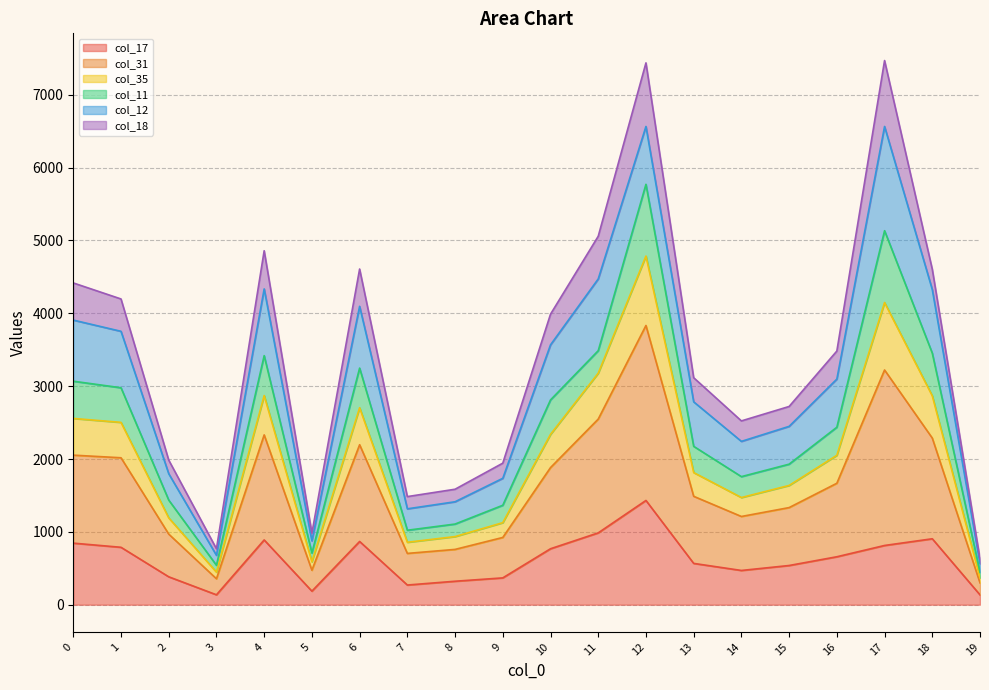

How many interior local valleys does the col_35 series have?

4